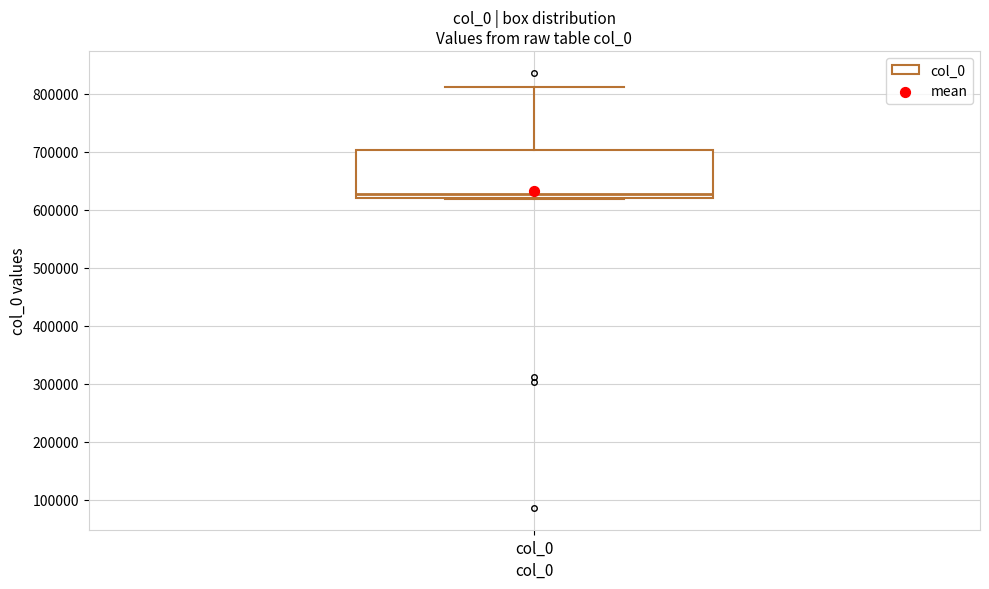

Where does the median line of the box for col_0 sit on the y-axis? The values are not printed on the chart, so give them approximately, as read against the axis.

630000